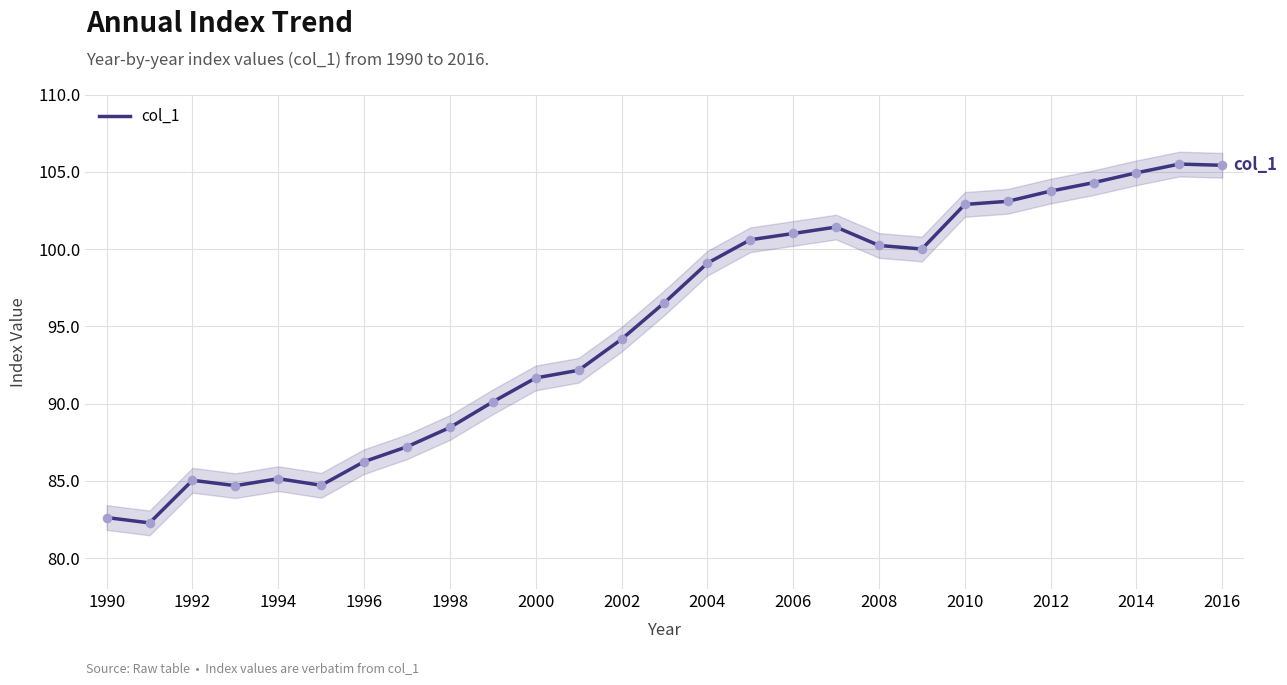

True or false: col_1 has a value of 104.9 at 2014.

True